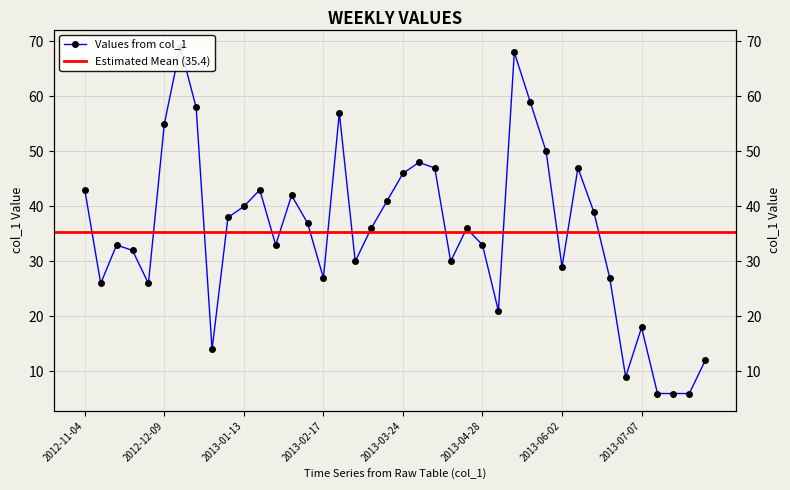

Between 2013-04-07 and 2013-06-02, which is larger?

2013-04-07